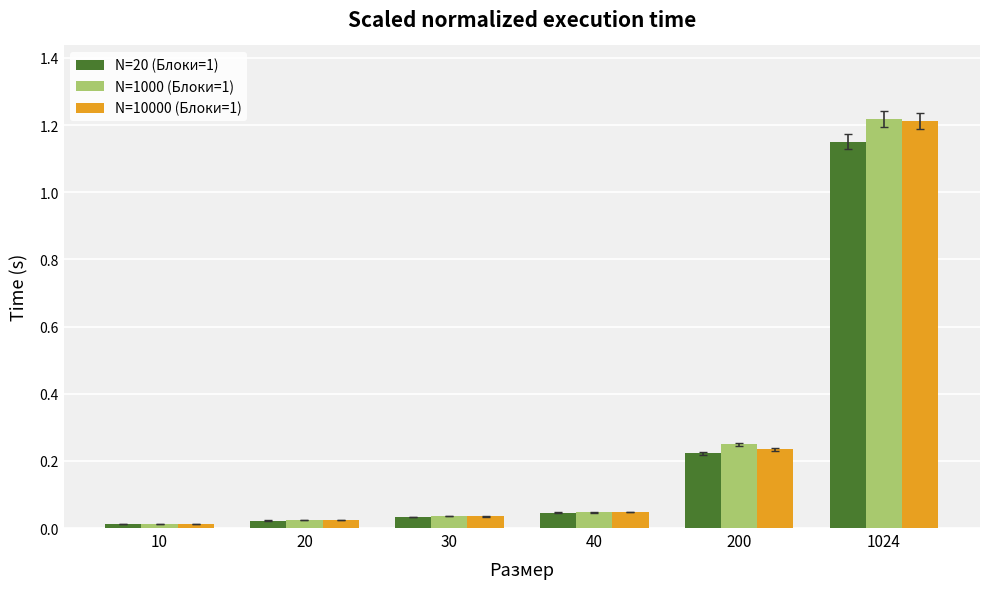

Which series has the largest range (max minus min)?

N=1000 (Блоки=1)